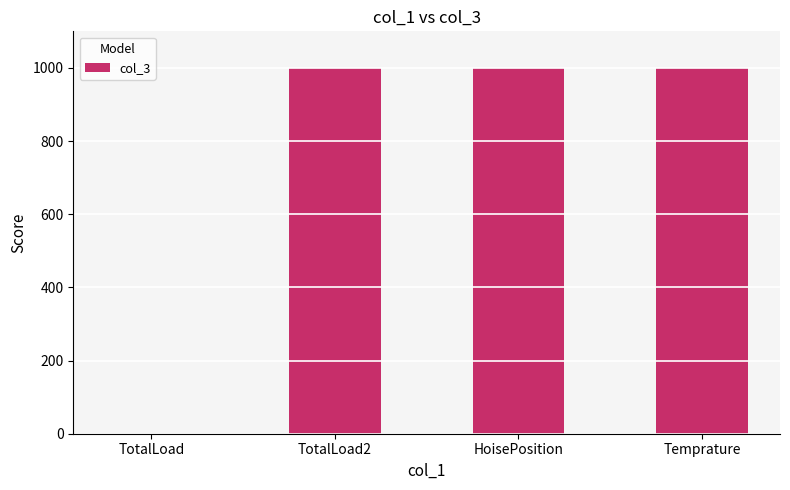

What is the sum of the values at HoisePosition and Temprature?

1998.0